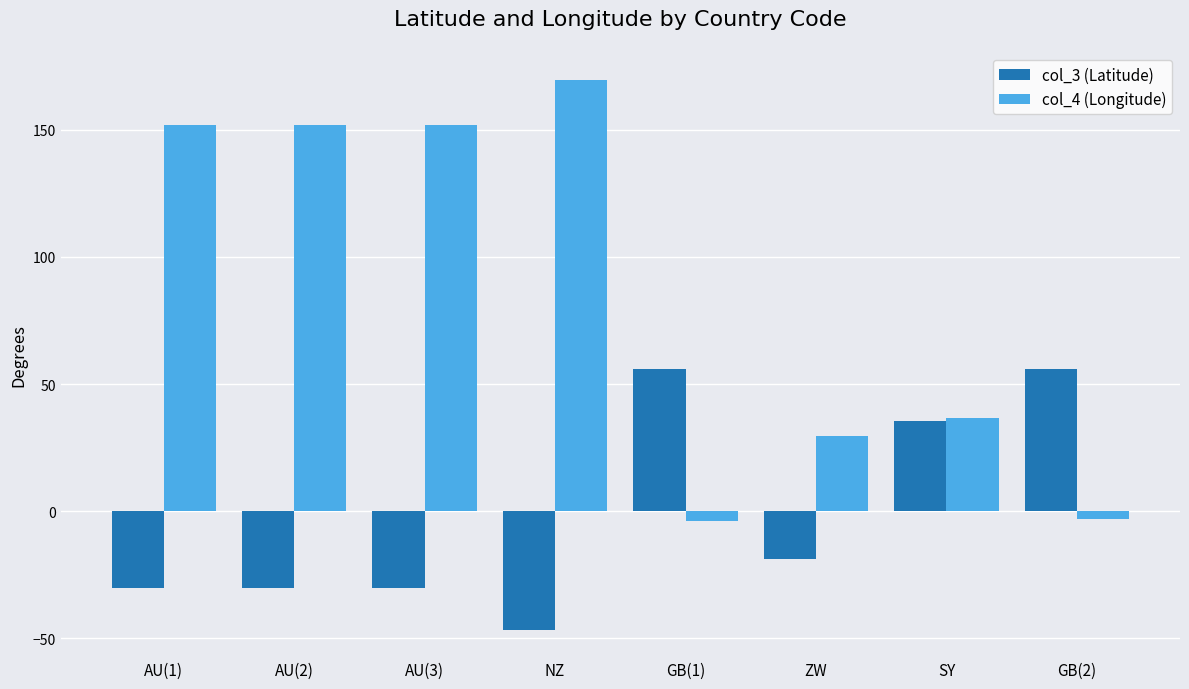

How many positive values does the col_4 (Longitude) series have?

6